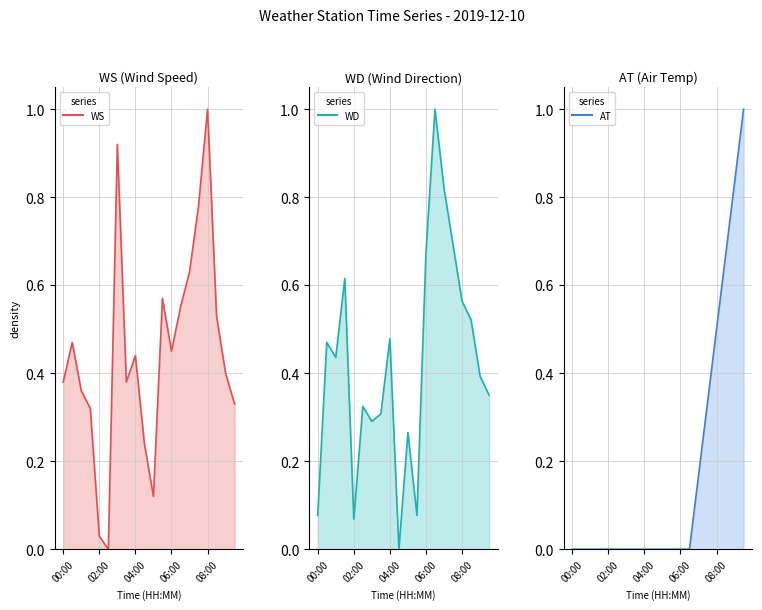

What is the highest value of the AT_line series?

1.0